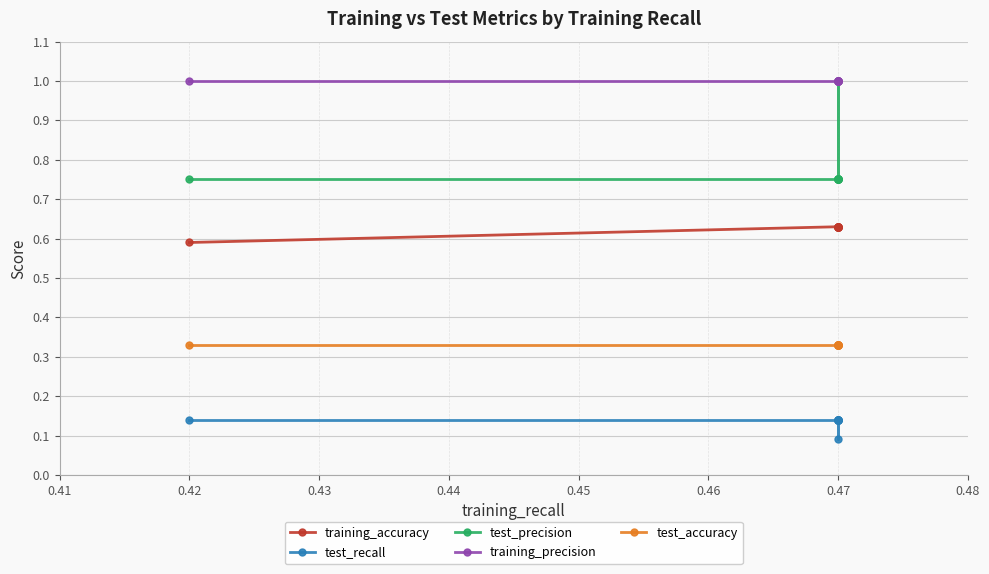

Which series changed the most between 0.47 and 0.42?

training_accuracy